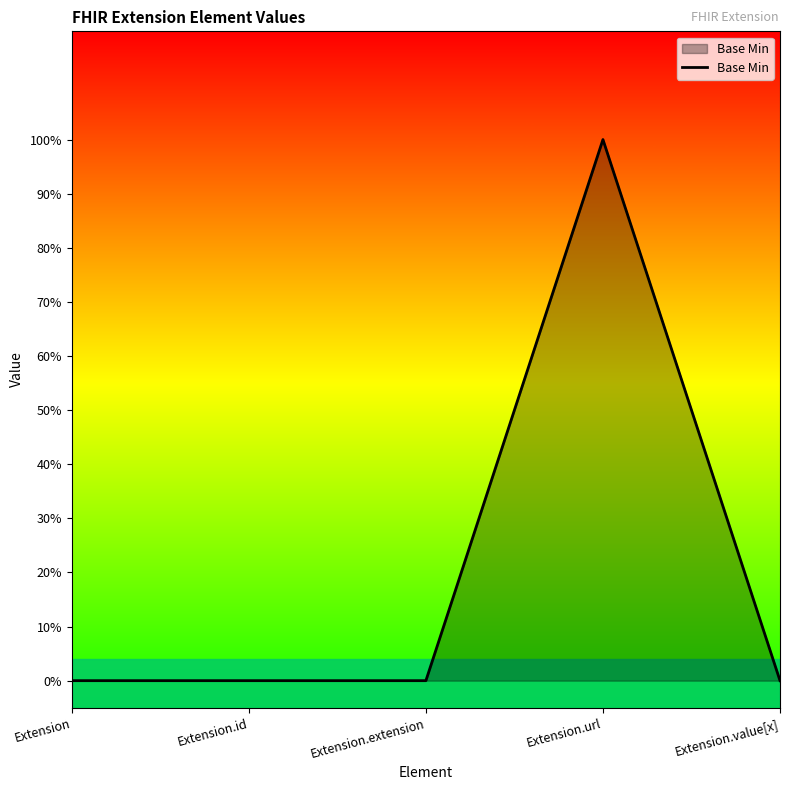

How many interior local peaks (higher than both neighbors) does the data have?

1